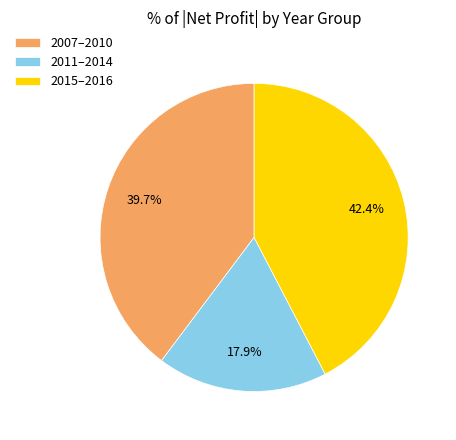

Is there a majority slice in this chart?

No